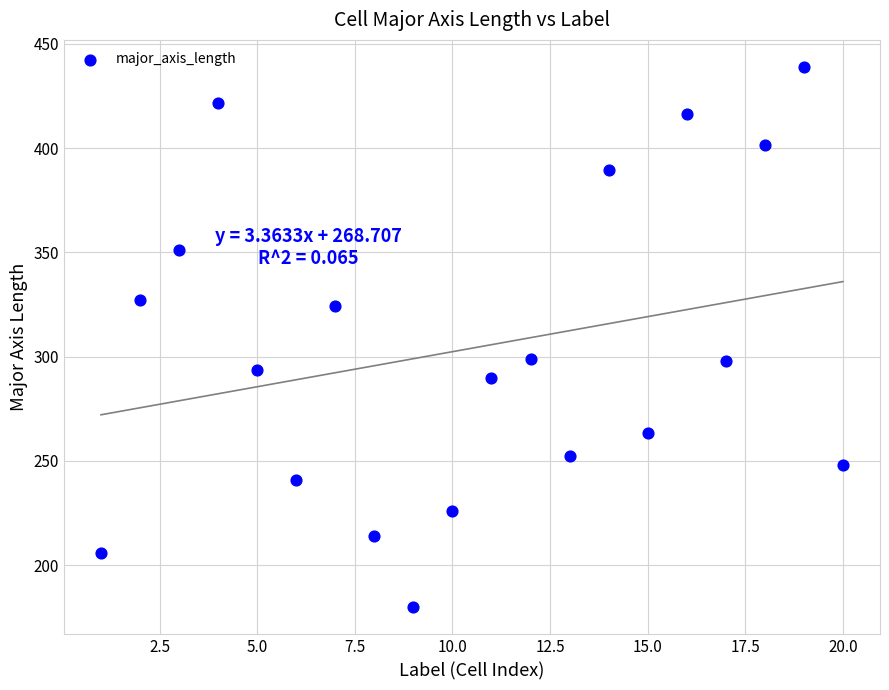

What is the range of X values (max minus min)?

19.0